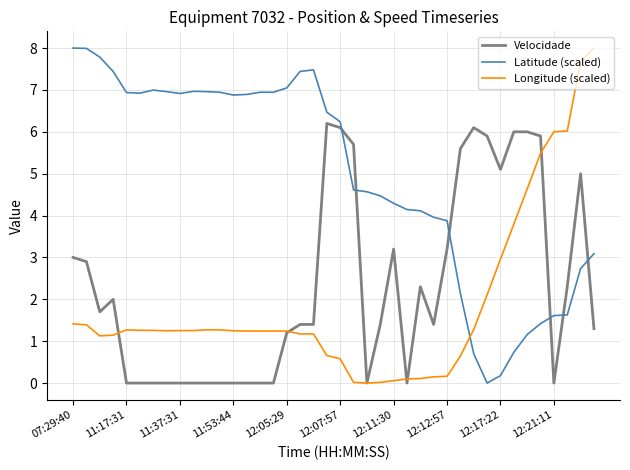

True or false: Velocidade and Latitude (scaled) intersect in this chart.

True